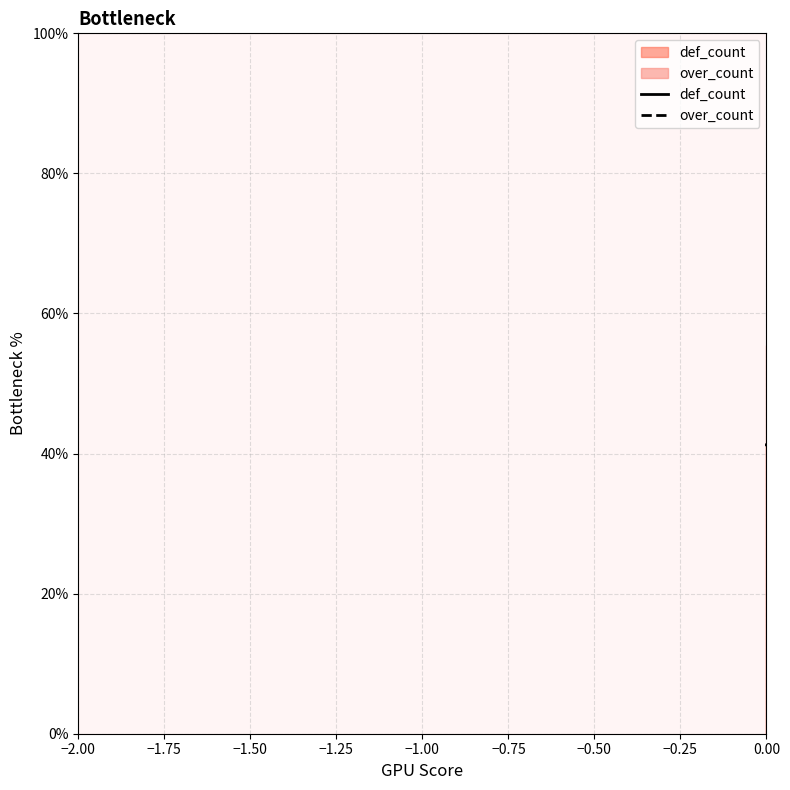

What is the sum of the over_count values at −1.25 and −1.50?

0.8